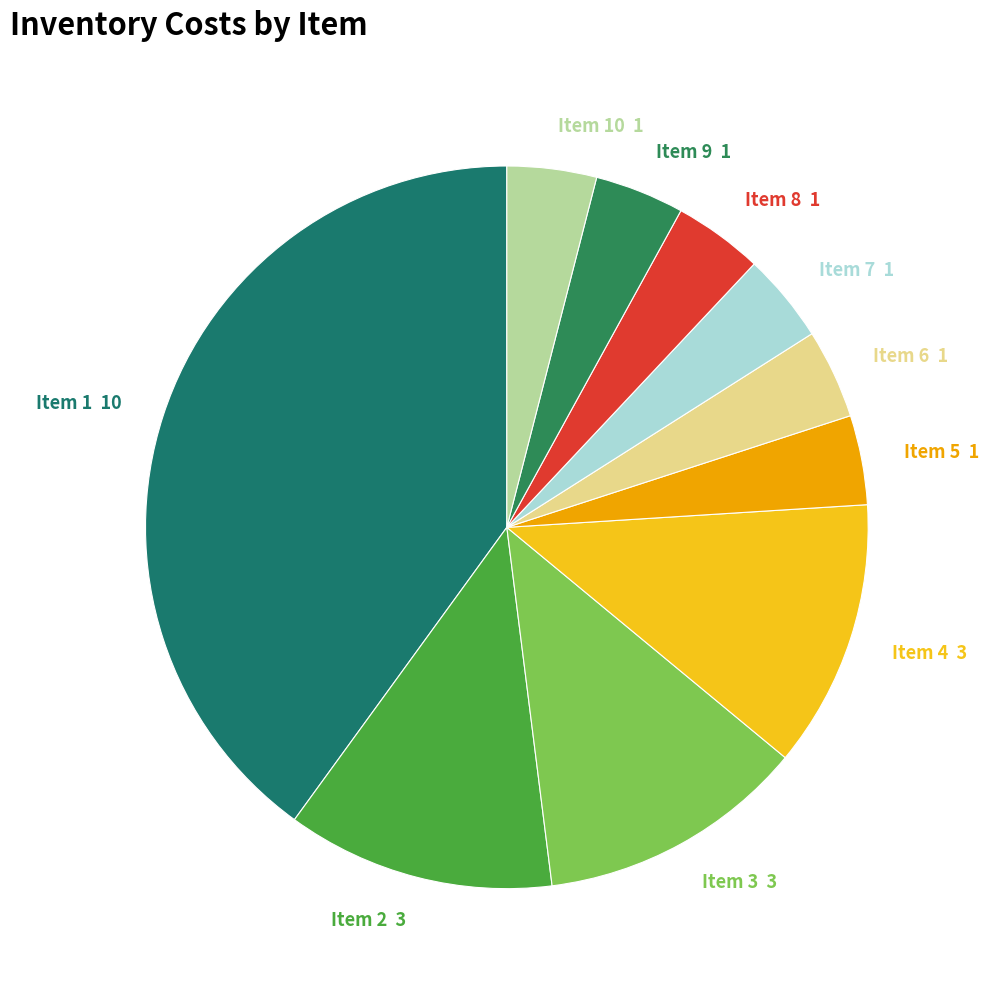

Which slice is the largest?

Item 1 10